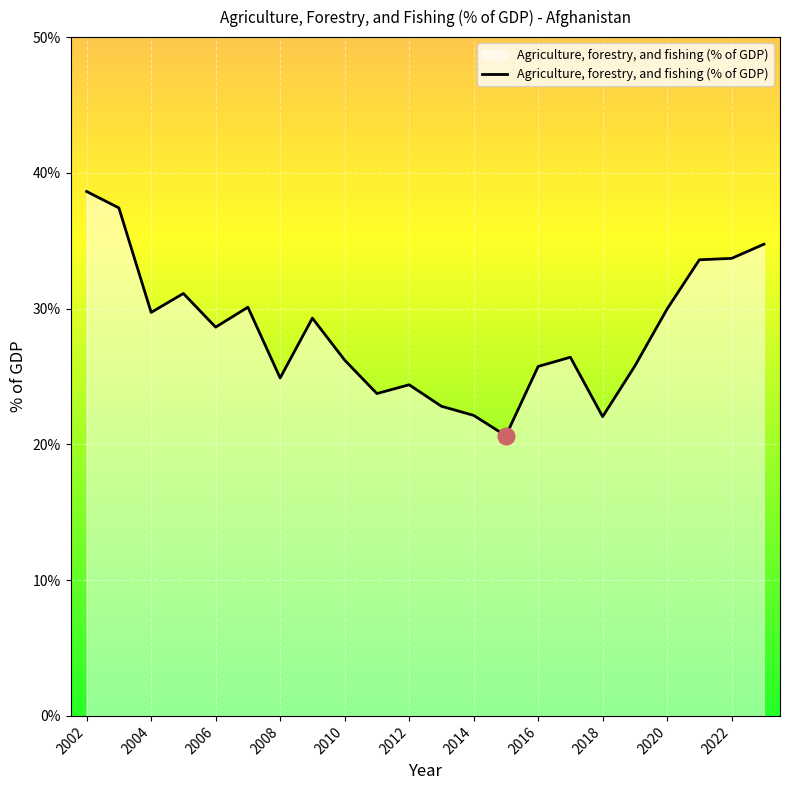

What is the smallest value displayed?

20.6